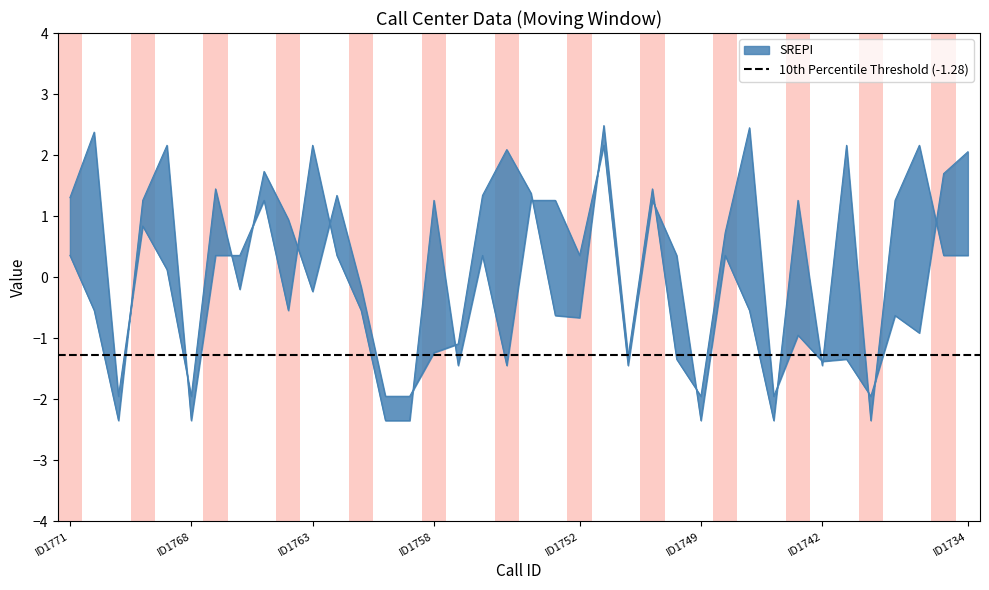

Is it true that Satisfaction rating equals -0.9 at ID1762?

False